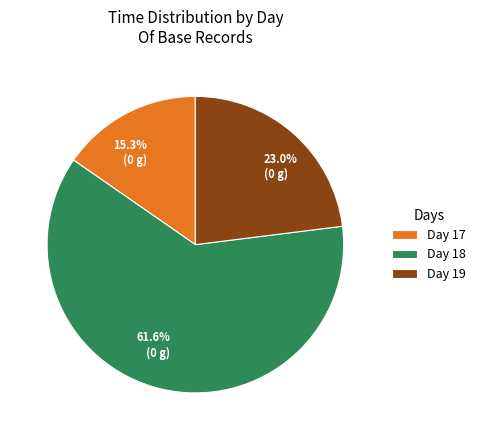

Is there any slice that represents more than half of the pie?

Yes